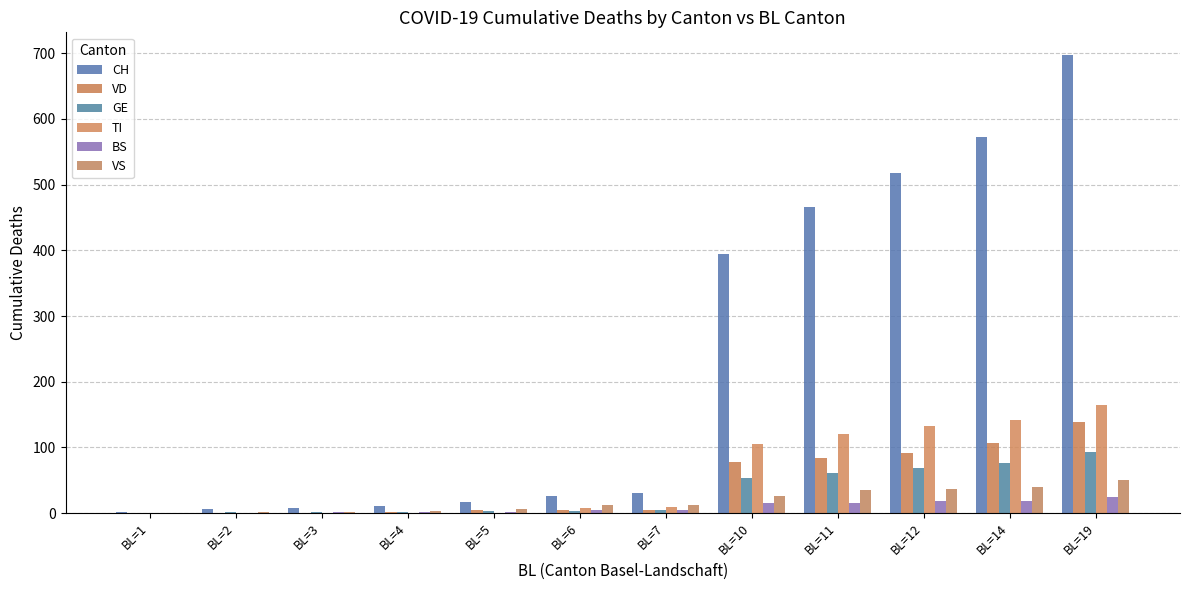

Are the bars grouped side by side (vs. stacked)?

Yes